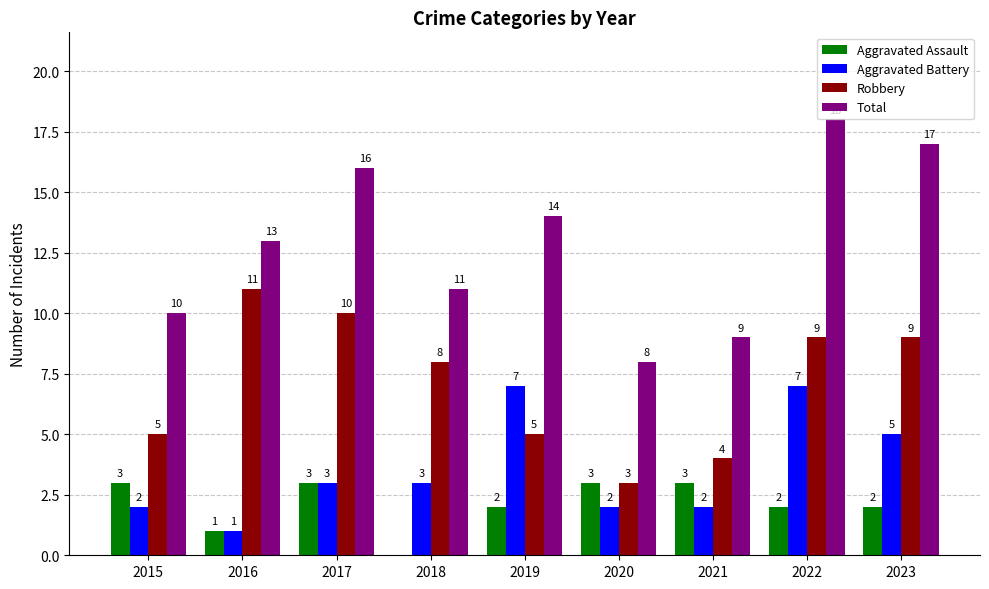

What is the sum of the Aggravated Assault values at 2017 and 2023?

5